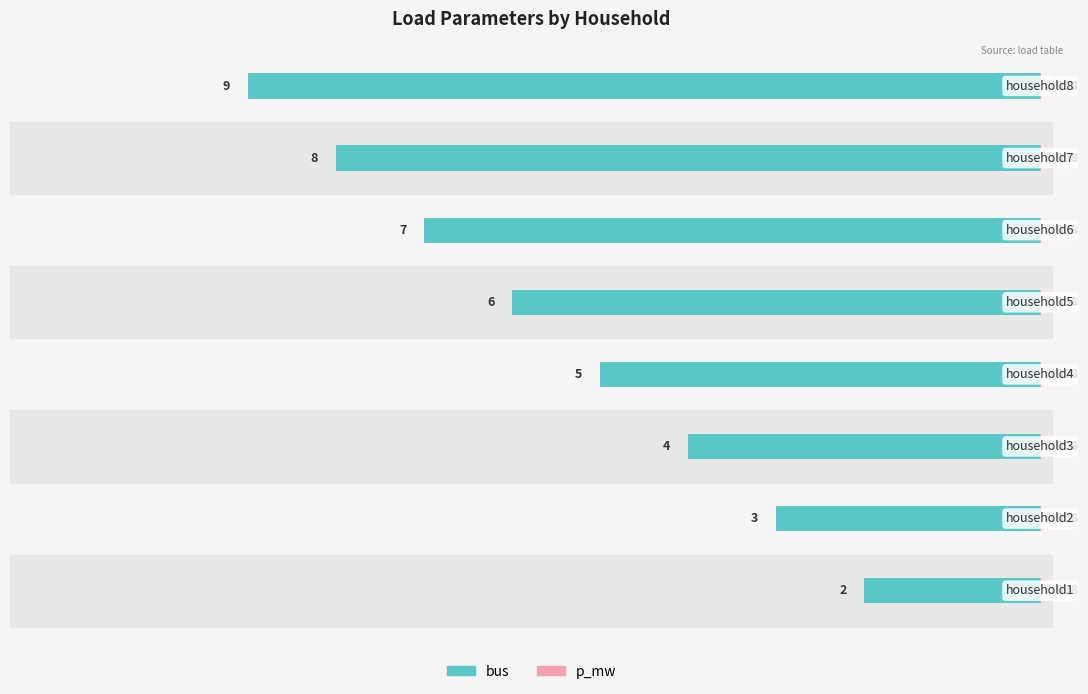

What is the value of the bus bar at the 1st from the left?

-2.0